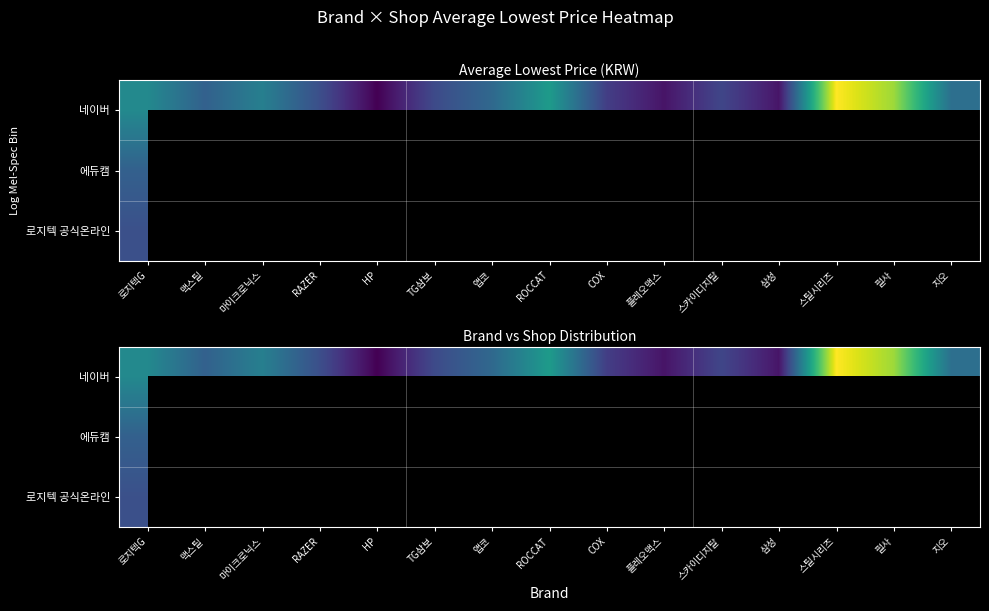

What is the difference between the 네이버 values at RAZER and HP?

9012.0